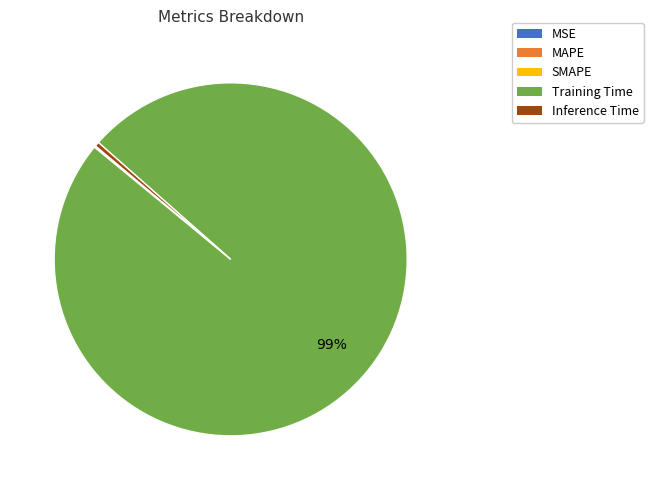

Which category has the biggest portion of the pie?

Training Time